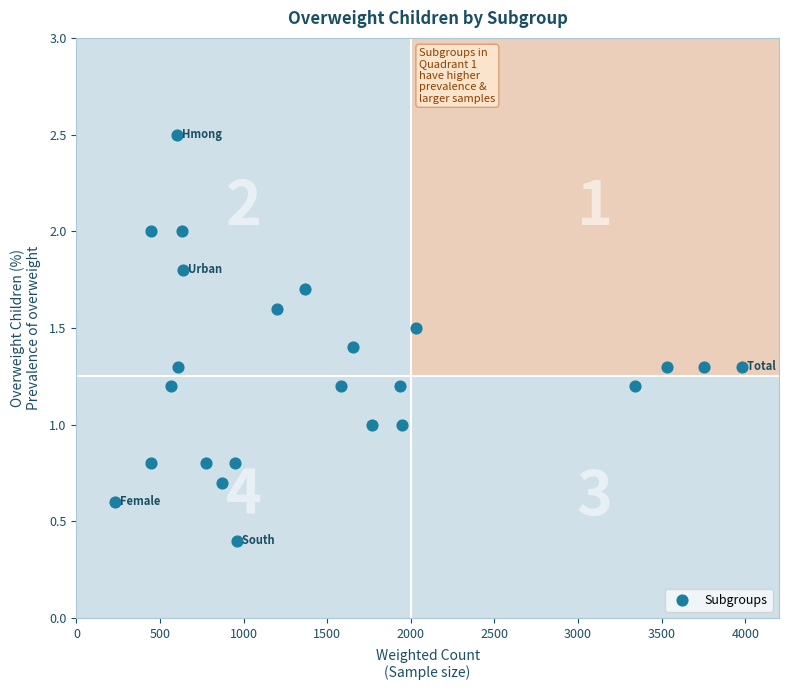

What is the range of Y values (max minus min)?

2.1